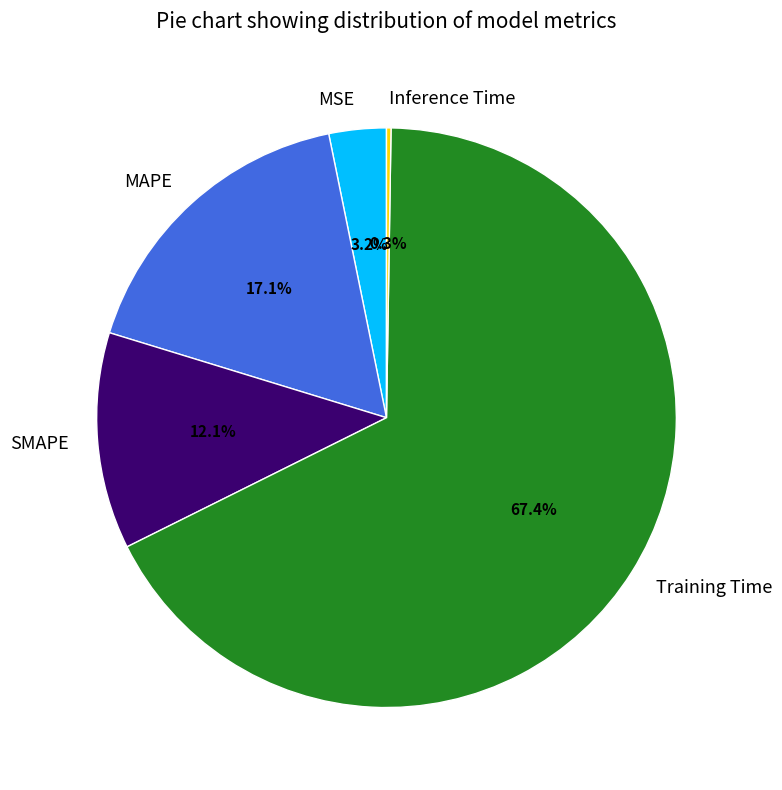

To the nearest percent, what percentage of the pie is MSE?

3%